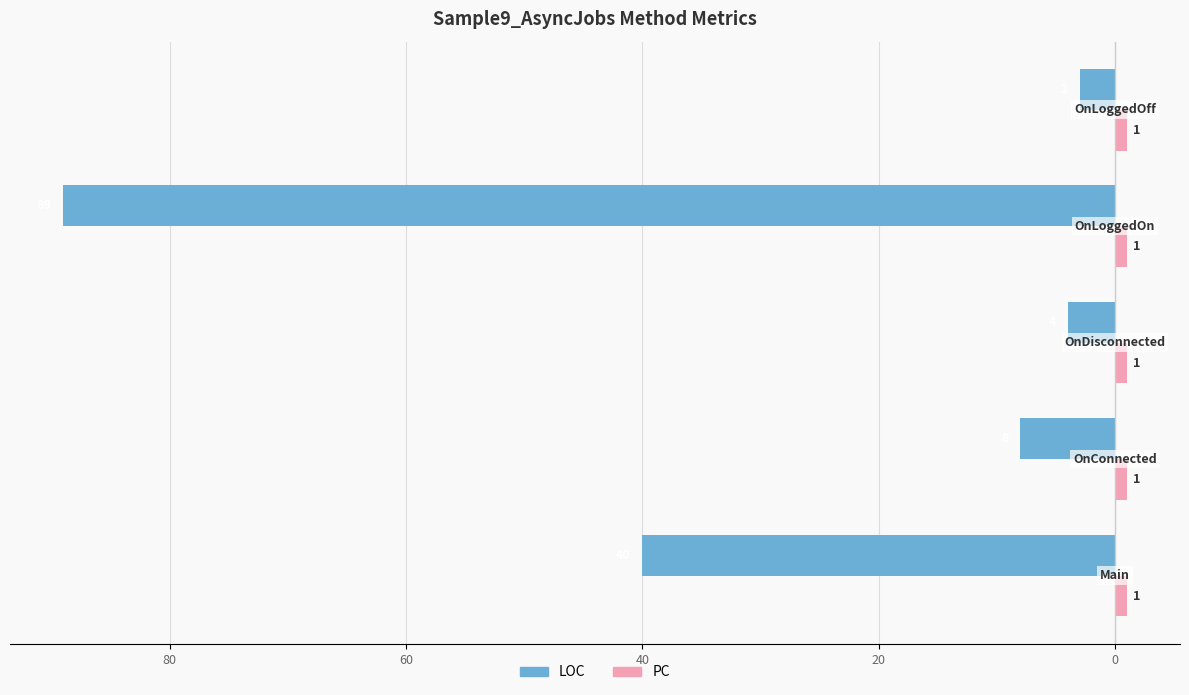

What are all the series names shown in the legend?

LOC, PC